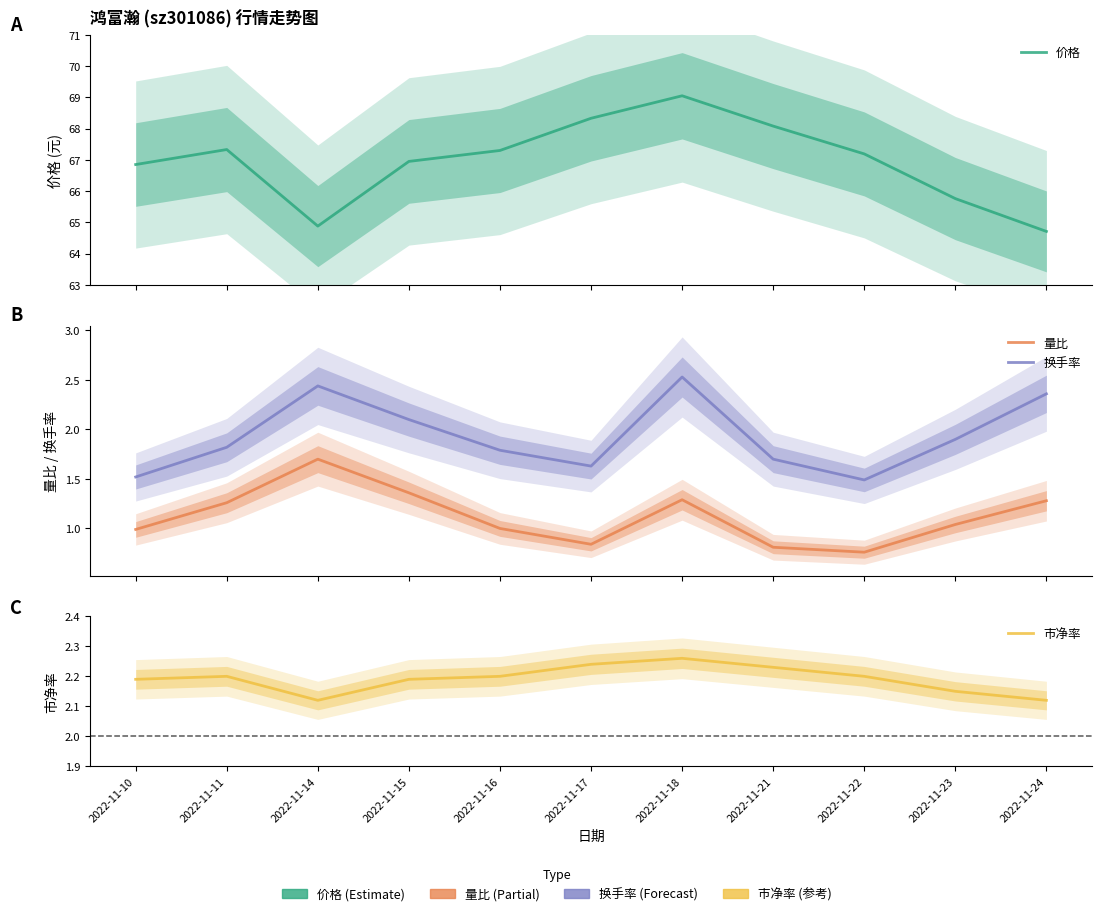

What is the smallest value displayed?

0.8